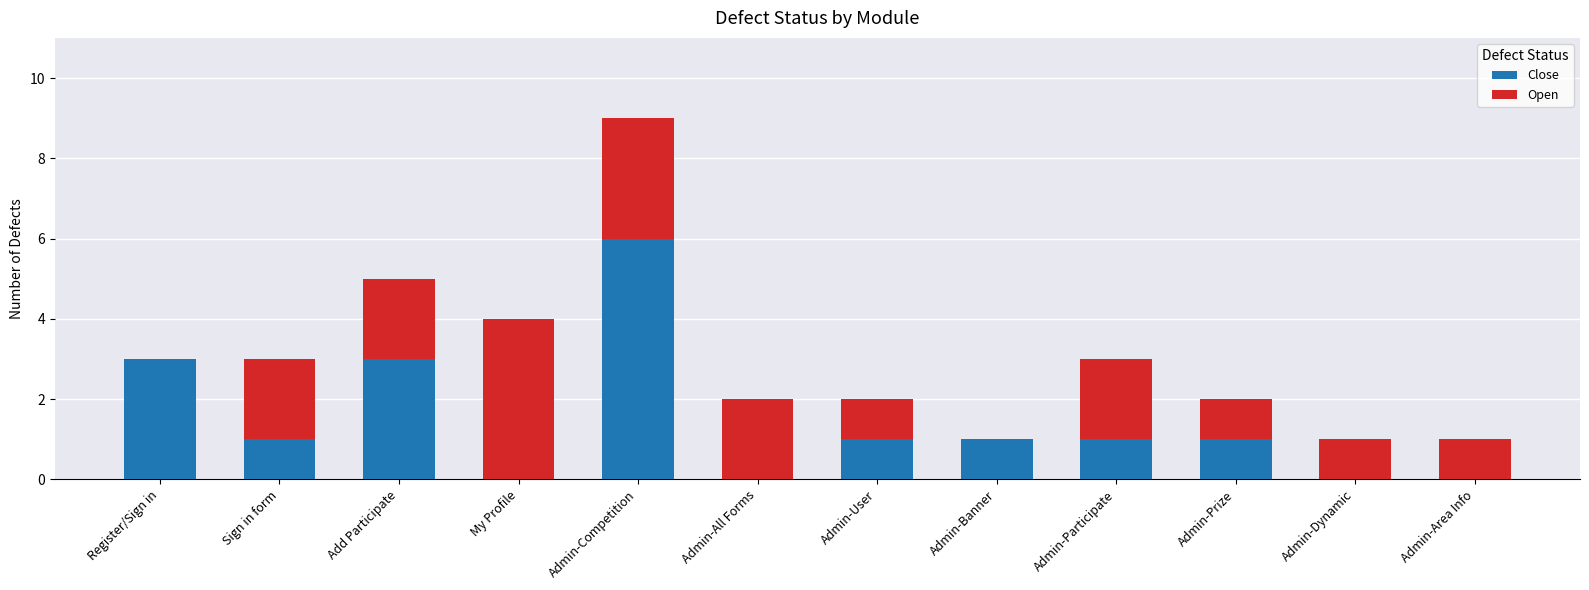

What are all the series names shown in the legend?

Close, Open